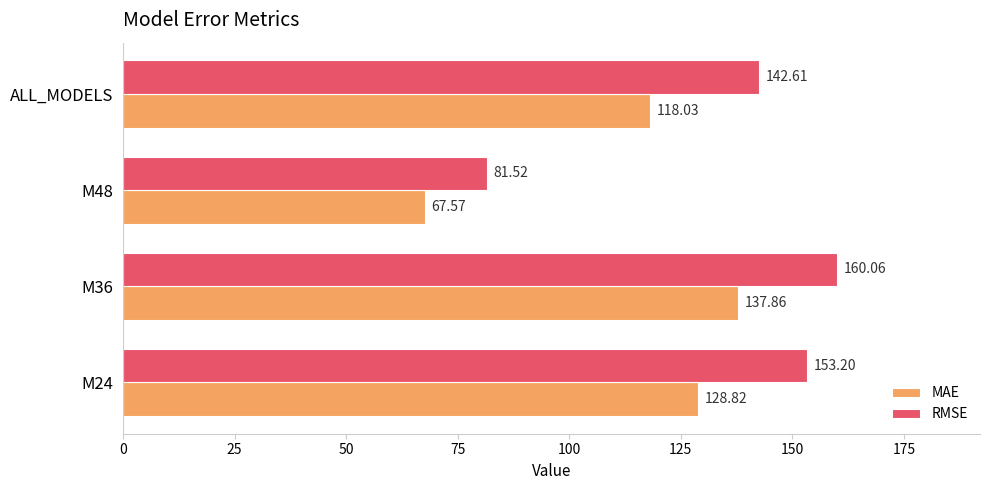

List the labels in order of MAE value, smallest first.

M48, ALL_MODELS, M24, M36